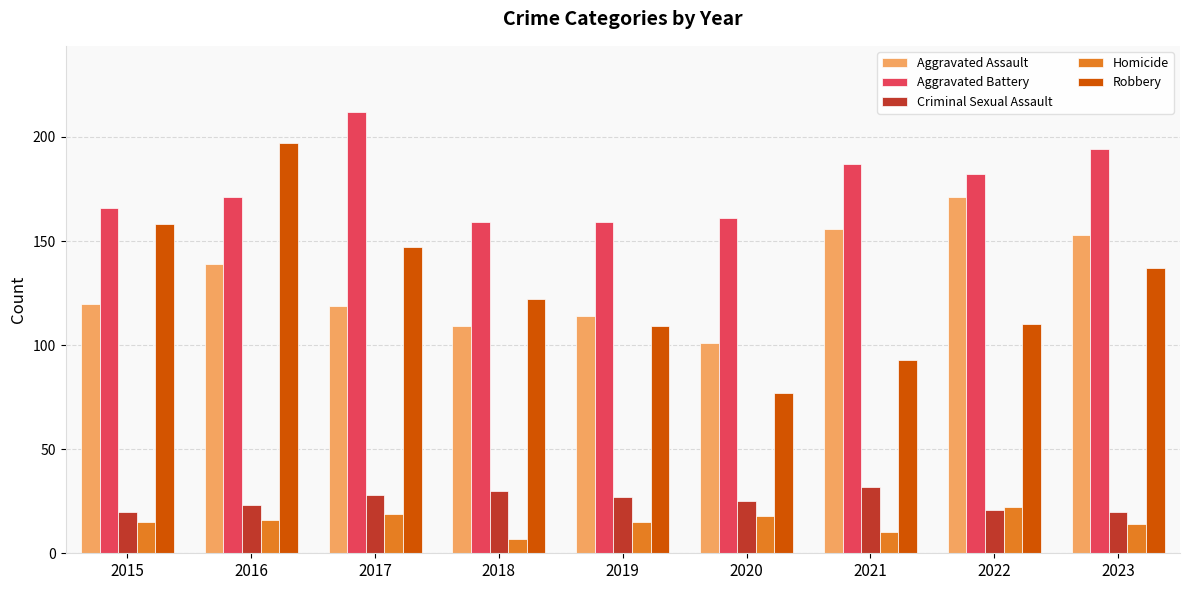

What are all the series names shown in the legend?

Aggravated Assault, Aggravated Battery, Criminal Sexual Assault, Homicide, Robbery